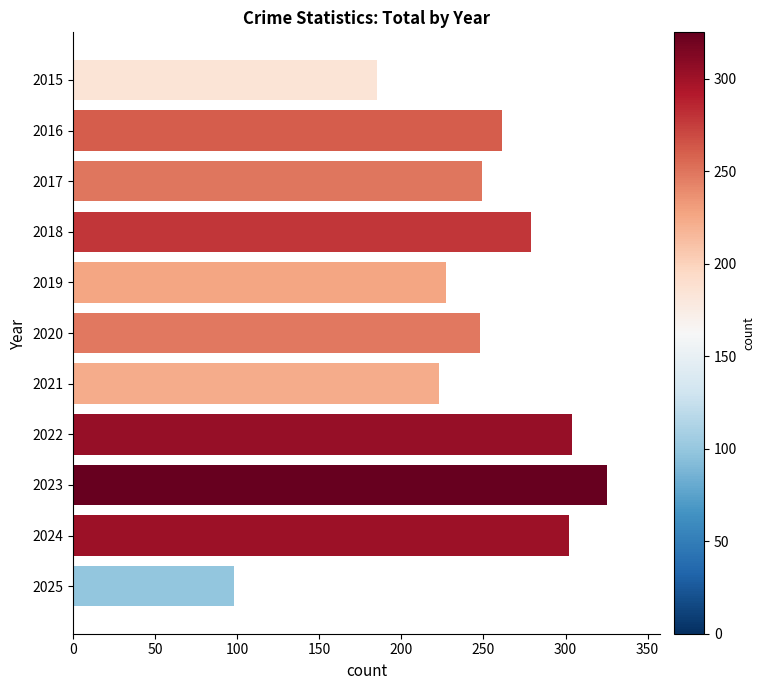

The value at 2024 is 503. True or false?

False